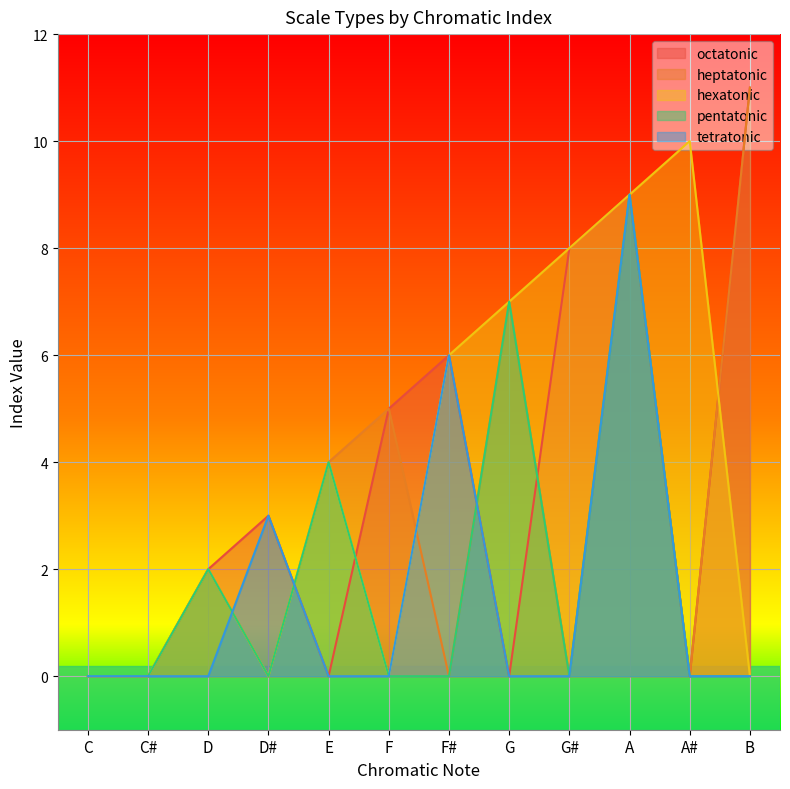

What is the label of the 6th point from the right?

F#